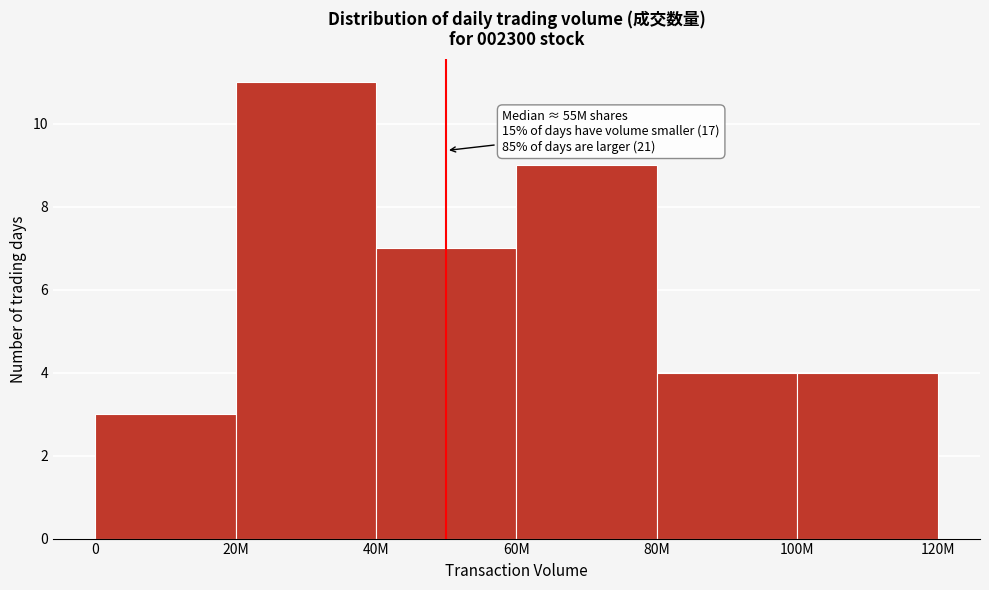

Reading left to right, list all the values displayed in this chart.

0=3	20M=11	40M=7	60M=9	80M=4	100M=4